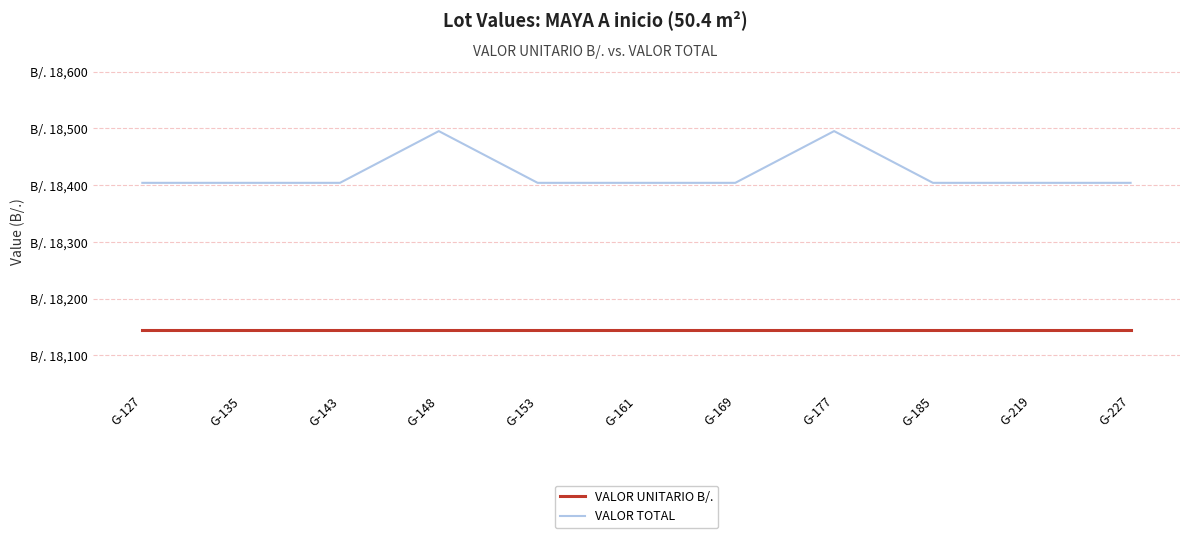

Reading left to right, extract all data points from this chart.

VALOR UNITARIO B/.: G-127=18144.0	G-135=18144.0	G-143=18144.0	G-148=18144.0	G-153=18144.0	G-161=18144.0	G-169=18144.0	G-177=18144.0	G-185=18144.0	G-219=18144.0	G-227=18144.0
VALOR TOTAL: G-127=18403.9	G-135=18403.9	G-143=18403.9	G-148=18495.0	G-153=18403.9	G-161=18403.9	G-169=18403.9	G-177=18495.0	G-185=18403.9	G-219=18403.9	G-227=18403.9